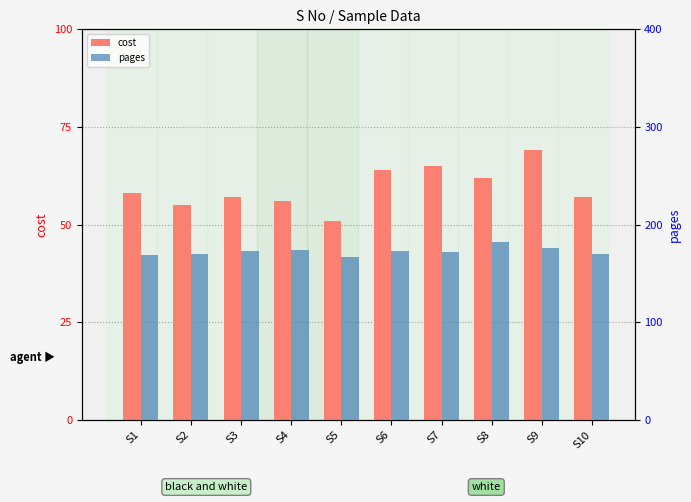

List the labels in order of cost value, largest first.

S9, S7, S6, S8, S1, S3, S10, S4, S2, S5